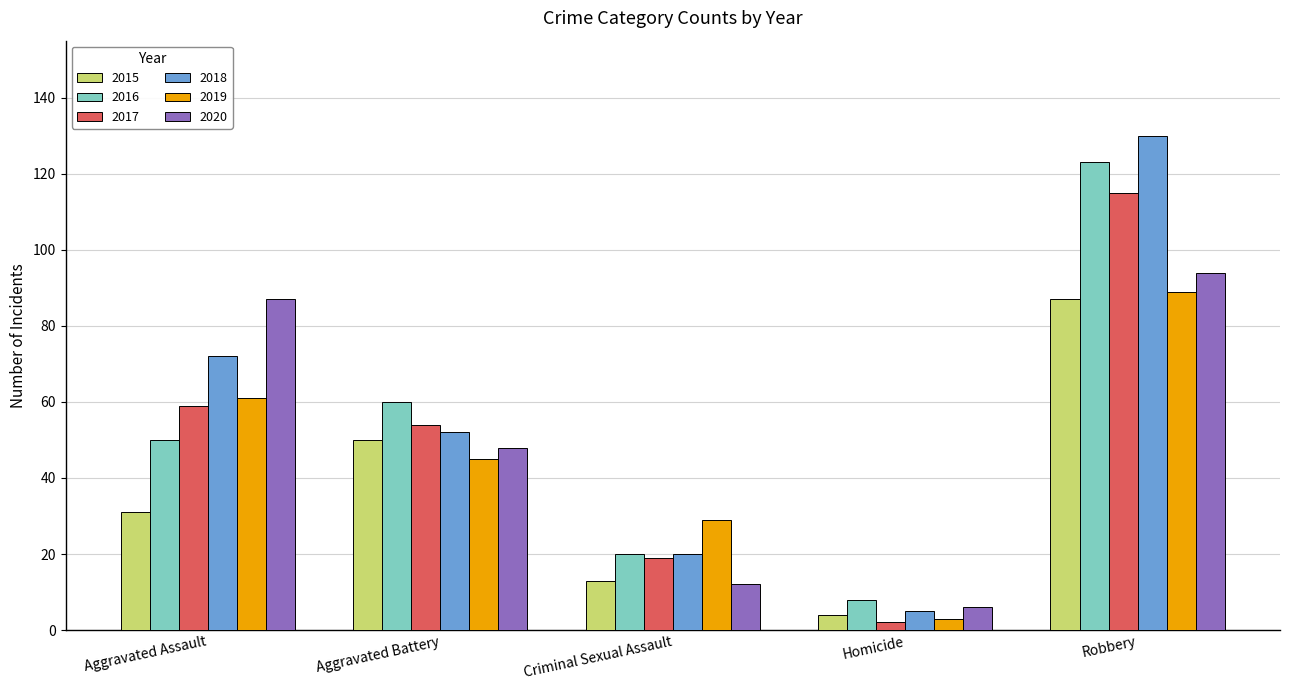

How many categories are shown in the chart?

5